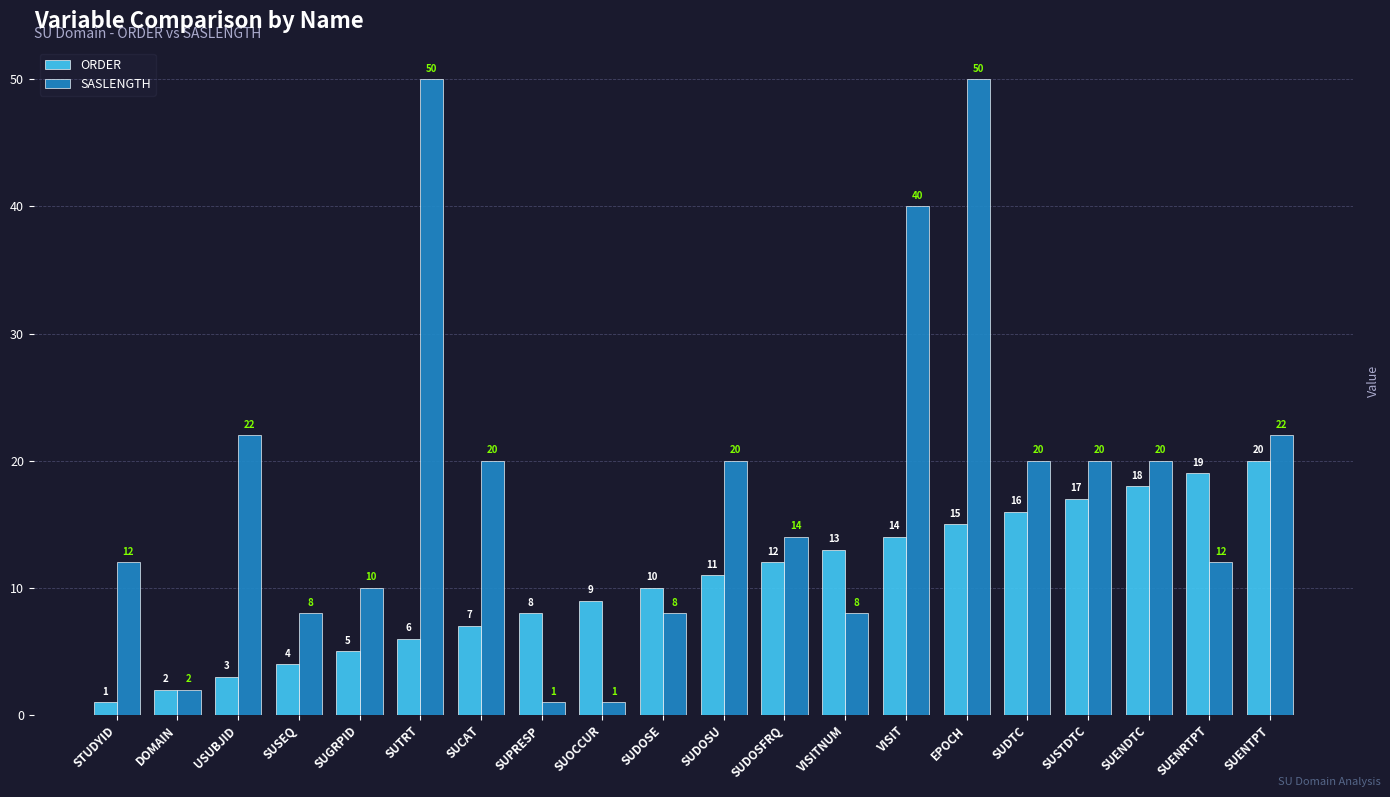

Is the value of ORDER at SUENRTPT greater than the value of SASLENGTH at SUDTC?

No